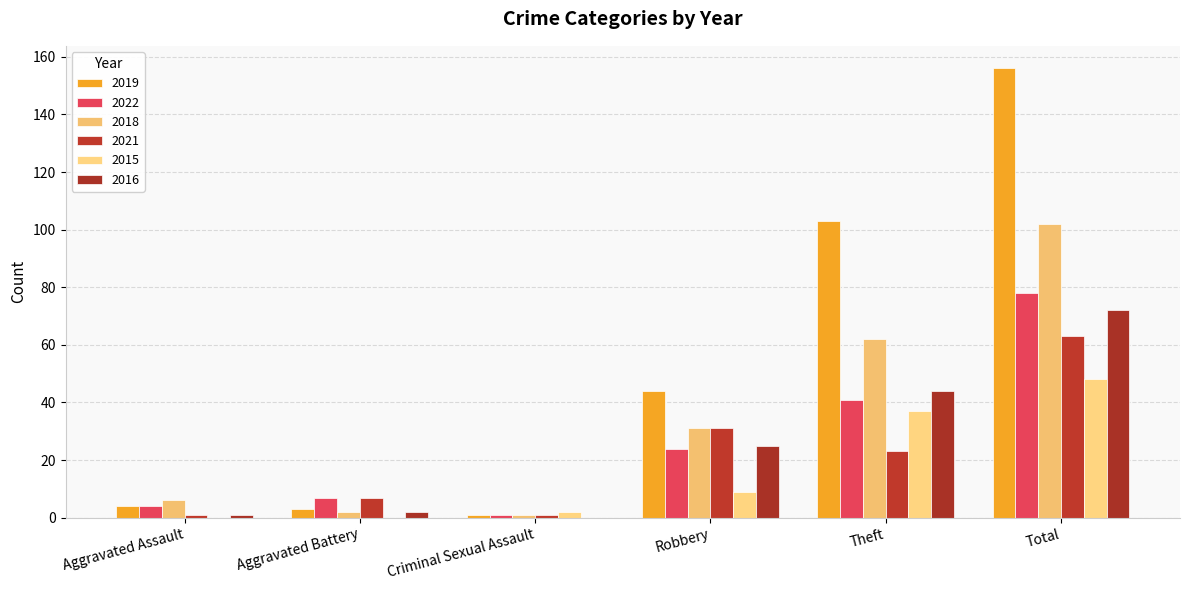

Which series has the largest total across all categories?

2019